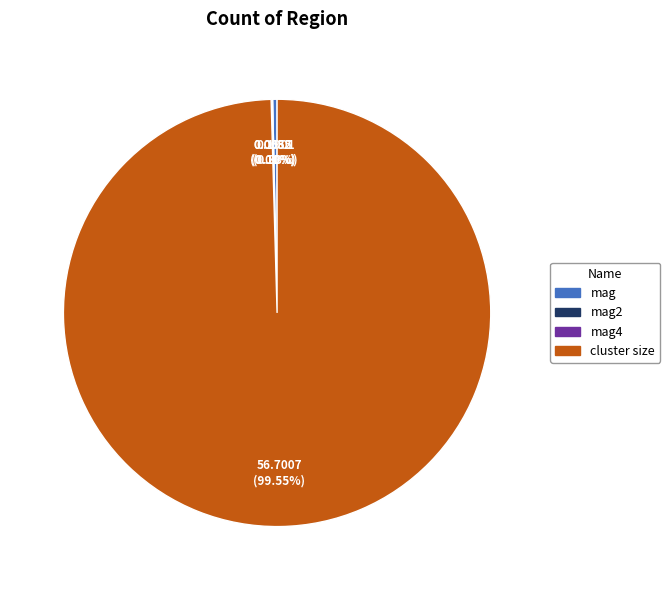

Is there any slice that represents more than half of the pie?

Yes